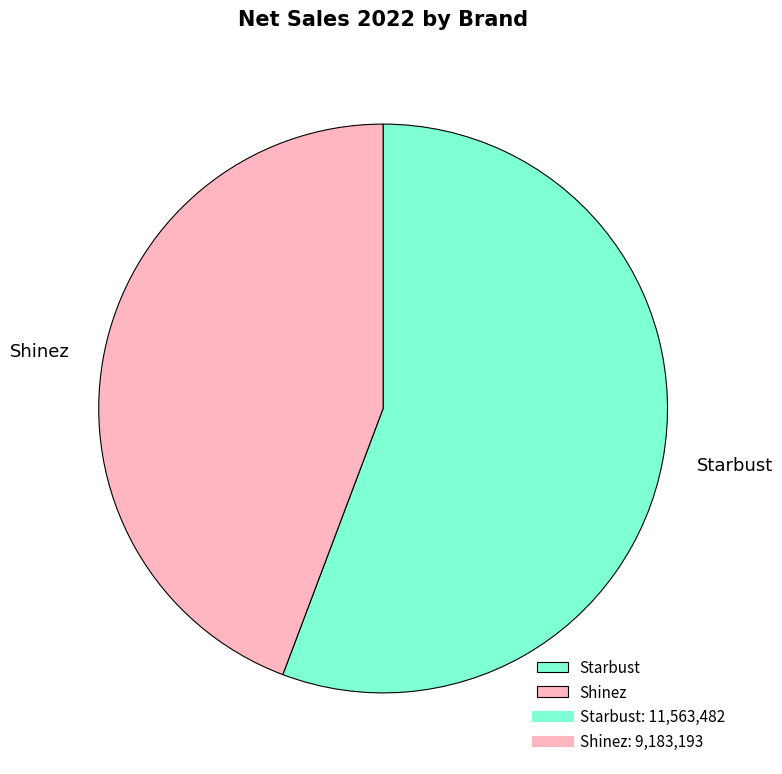

Which slice is the smallest?

Shinez